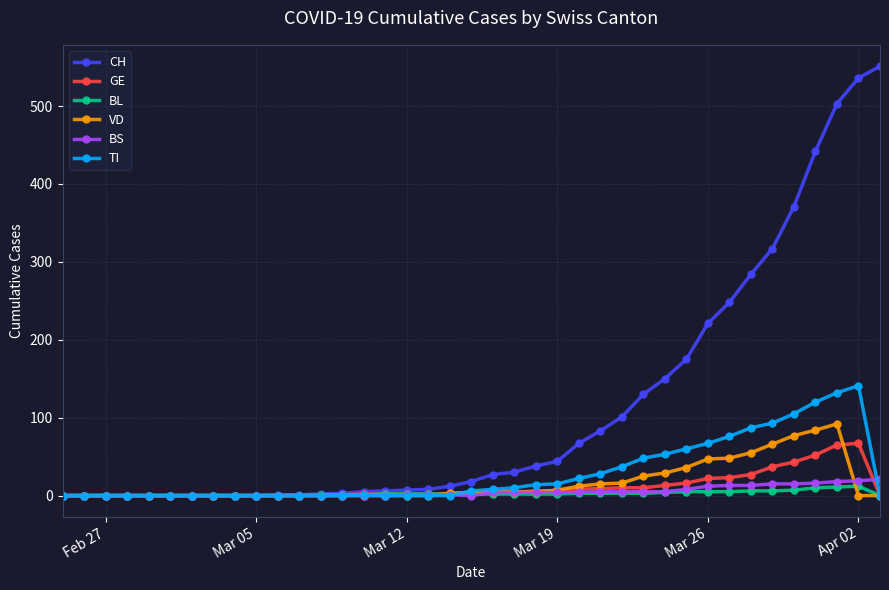

What are all the series names shown in the legend?

CH, GE, BL, VD, BS, TI